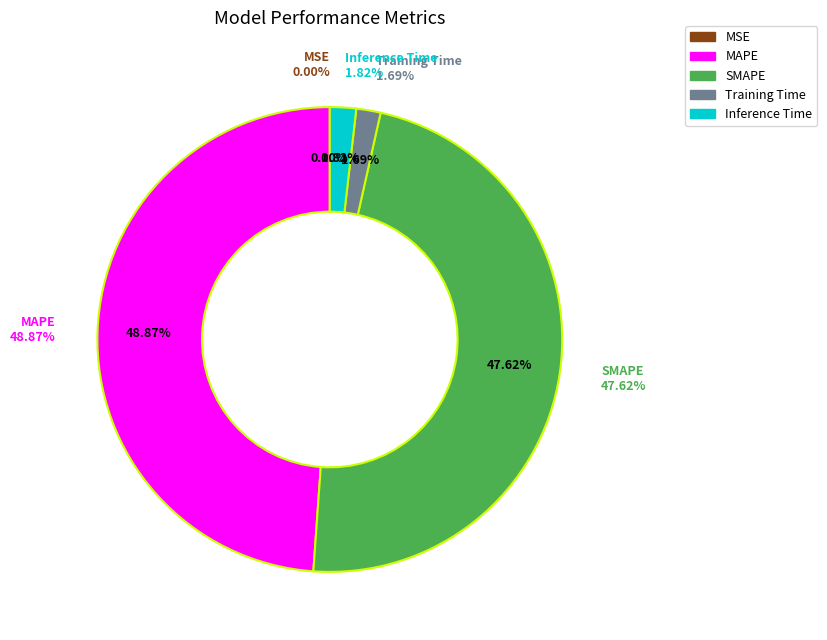

What is the change in value from SMAPE to Training Time?

-4.9